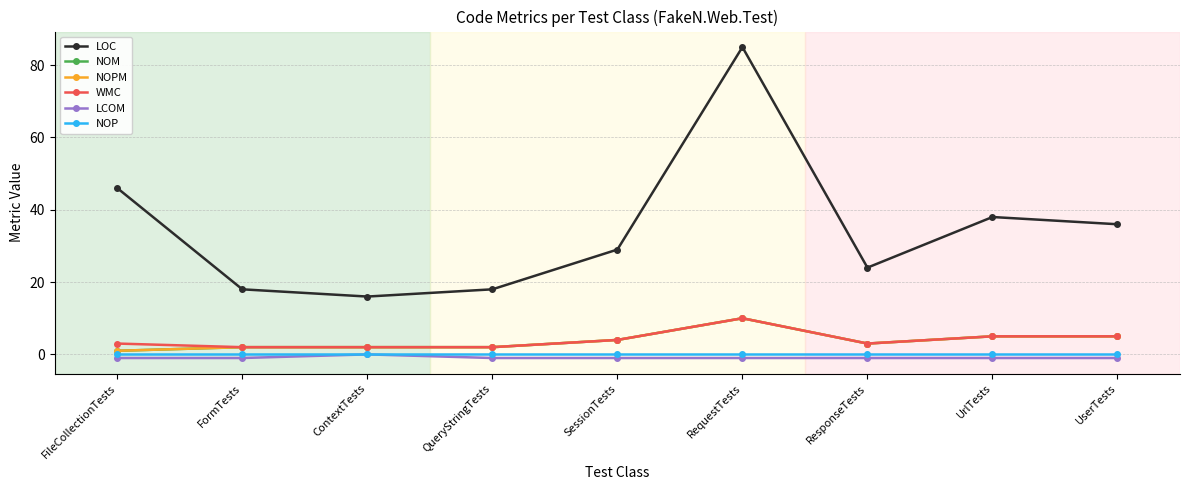

How many lines are shown in the chart?

6